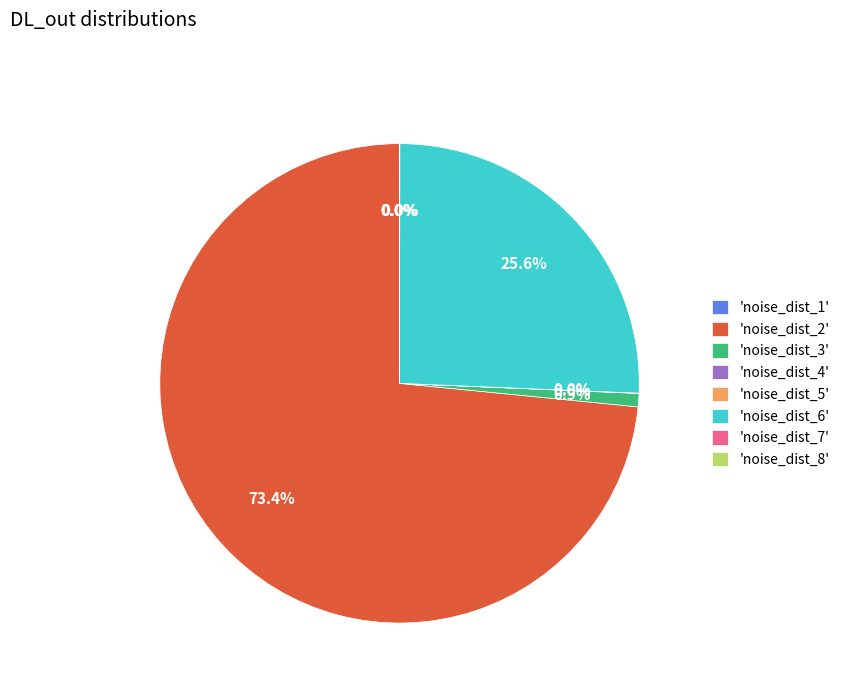

Approximately how many times larger is the value at 'noise_dist_6' compared to 'noise_dist_2'?

0.3